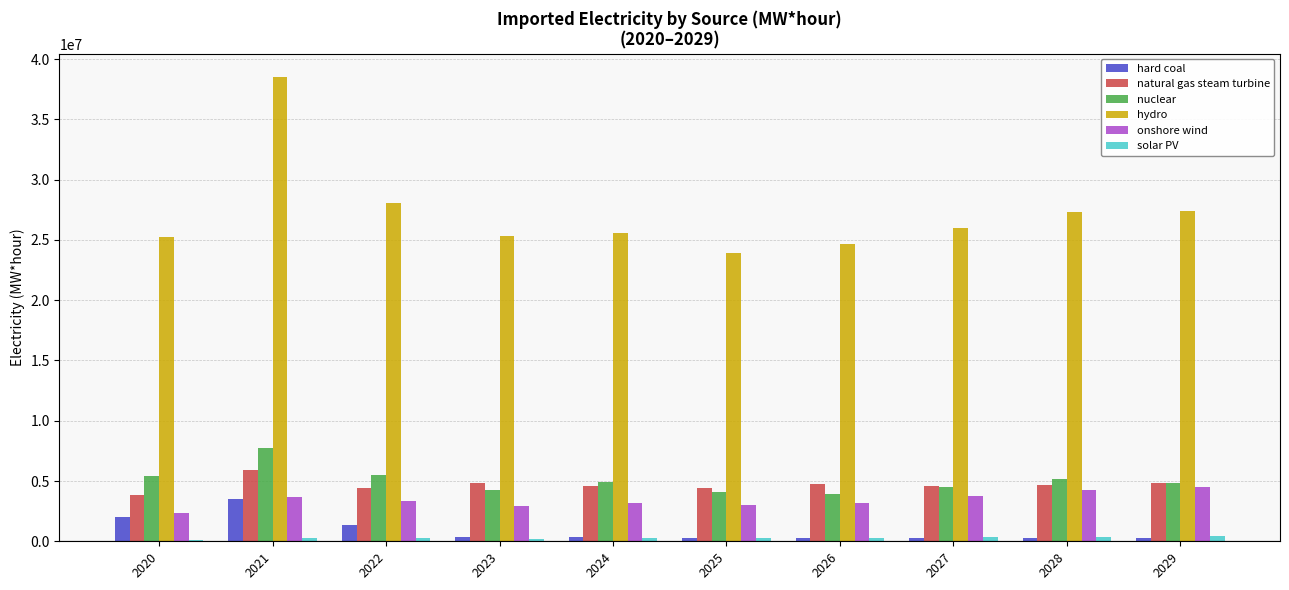

What is the maximum value for hard coal?

3468253.7